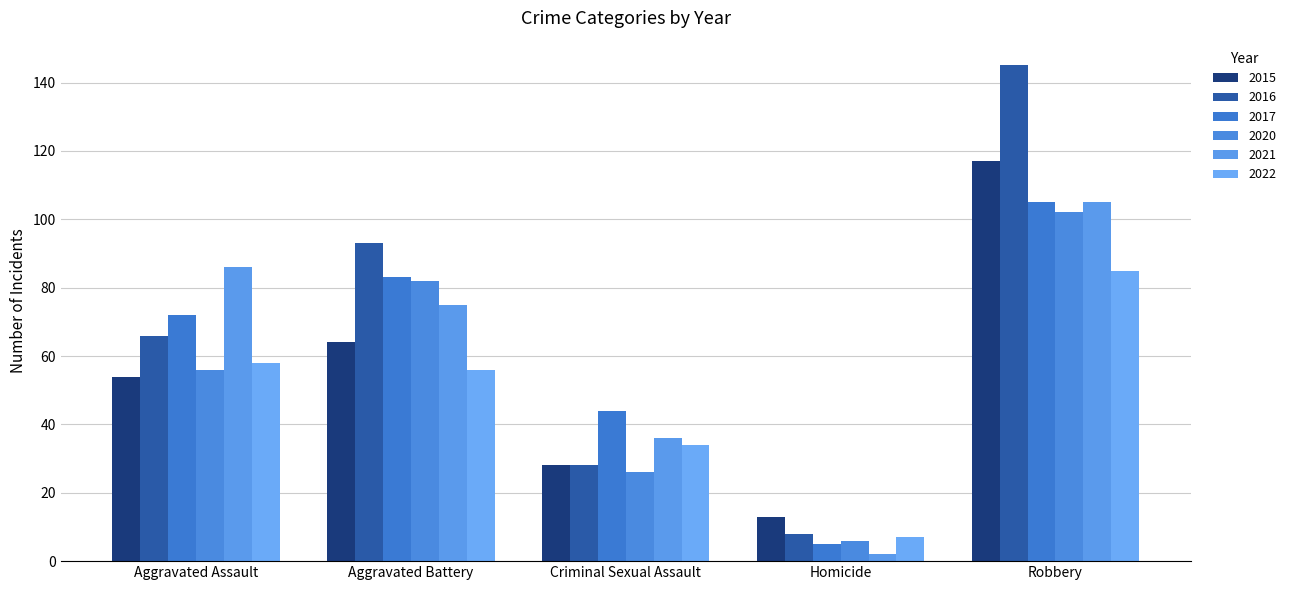

What is the difference between the highest and lowest values at Criminal Sexual Assault?

18